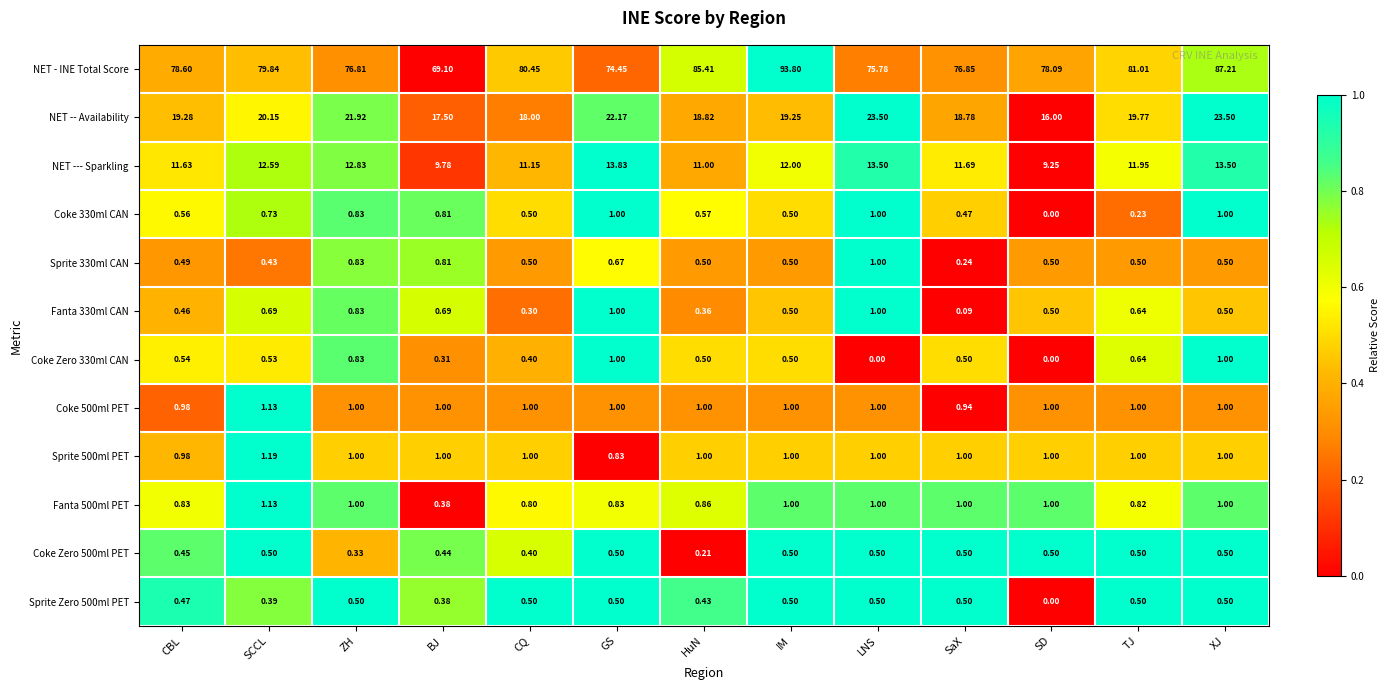

Where is Sprite Zero 500ml PET nearest to the value 0?

SD